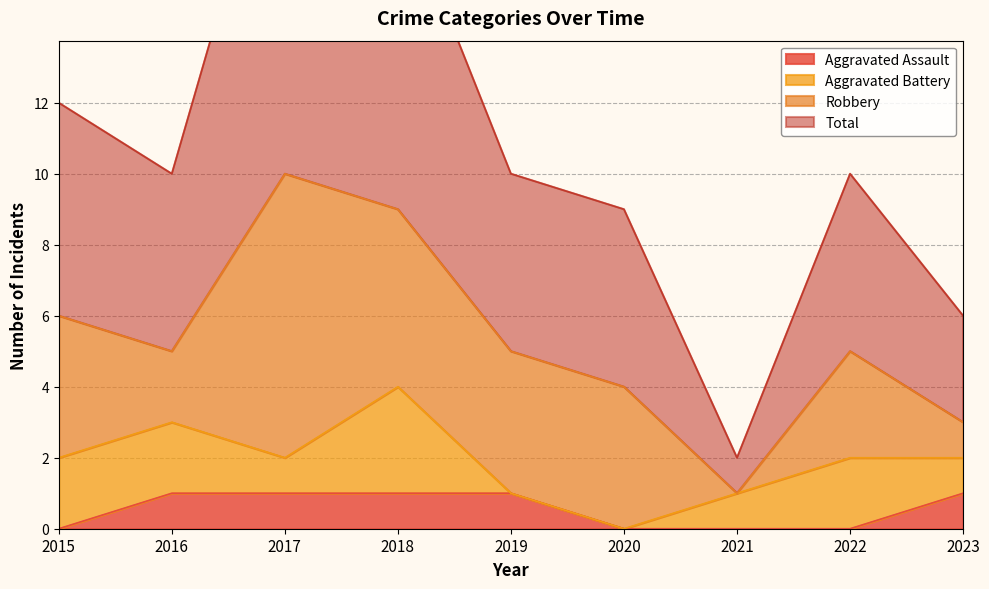

Is the value of Aggravated Assault at 2015 greater than the value of Total at 2022?

No